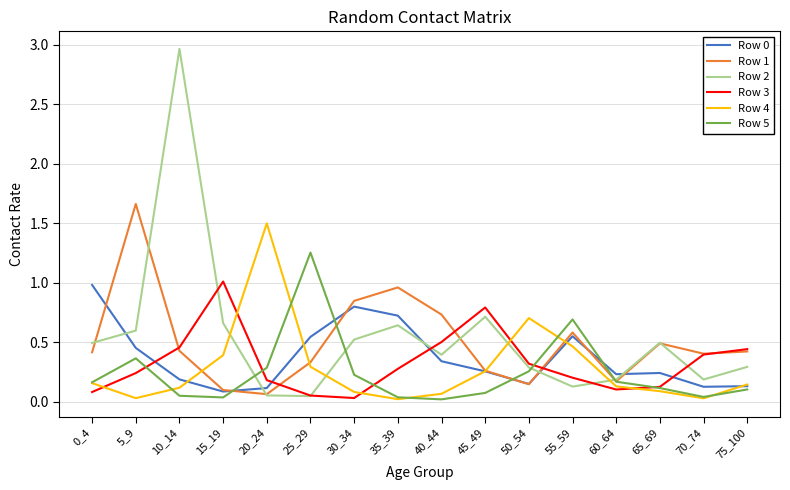

After their last crossing, which series has the higher values: Row 2 or Row 4?

Row 2